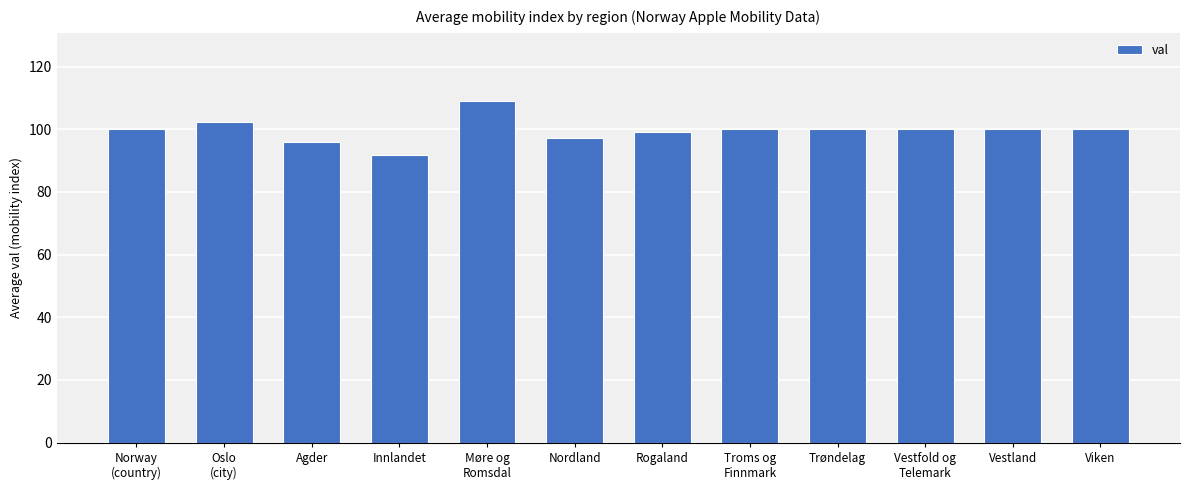

What is the average value?

99.6